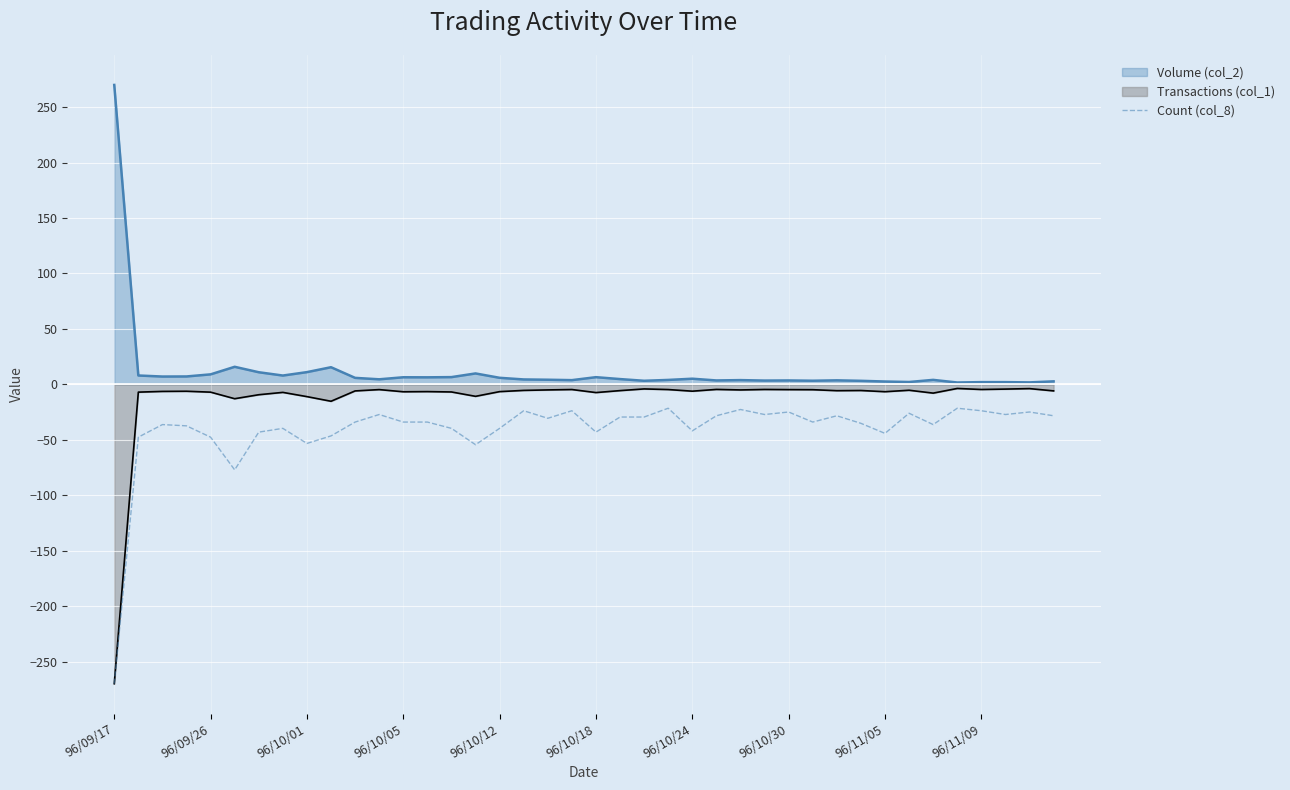

Which label corresponds to the smallest value in the chart?

96/09/17